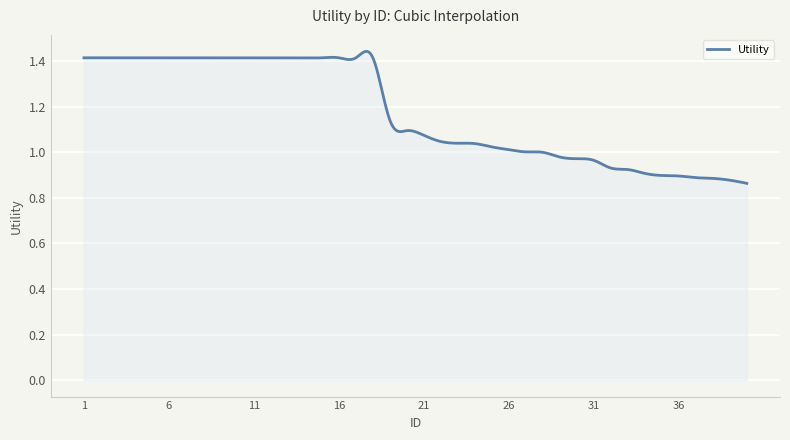

What is the difference between the maximum and minimum values?

0.6